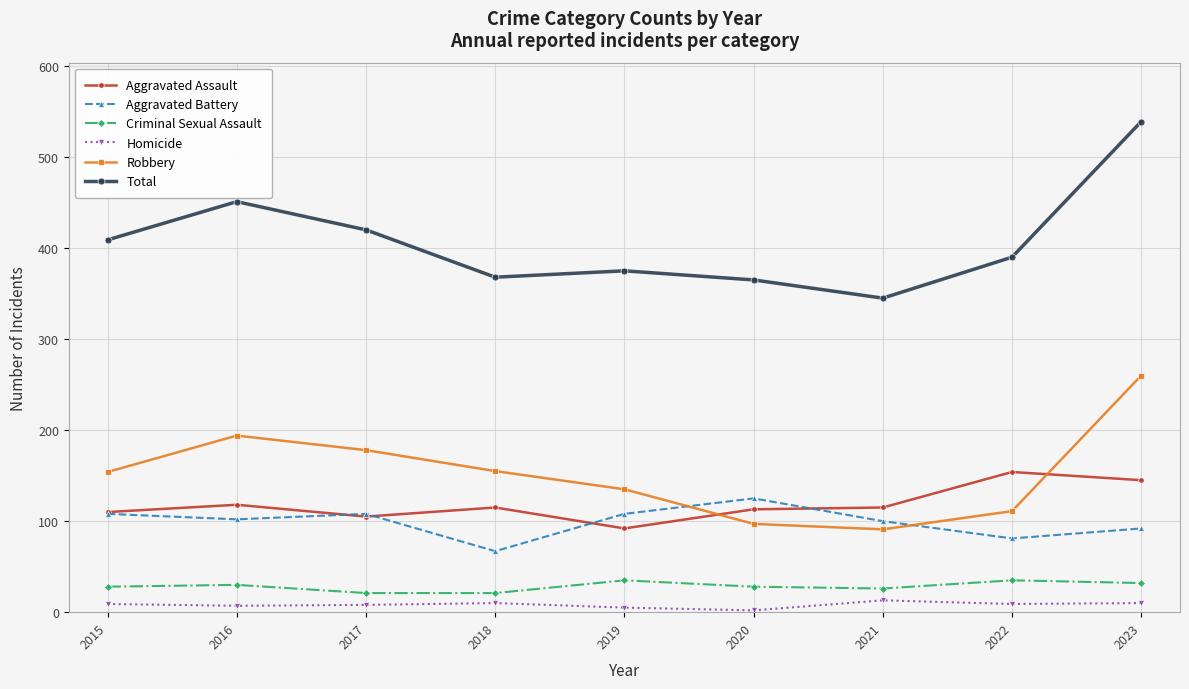

What is the maximum value shown in the chart?

539